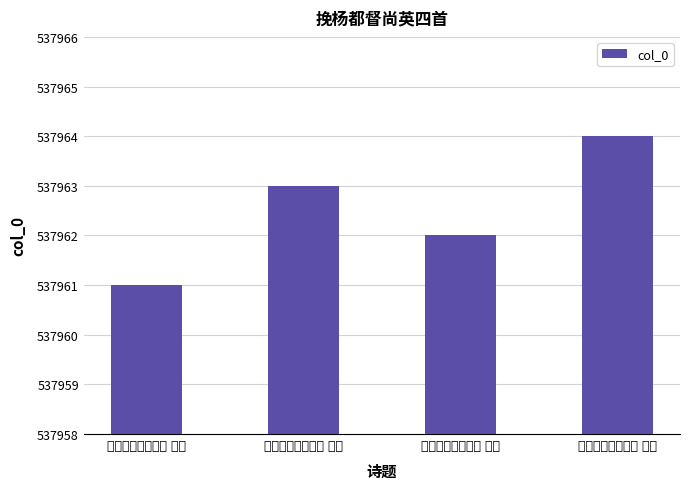

What is the difference between the maximum and minimum values?

3